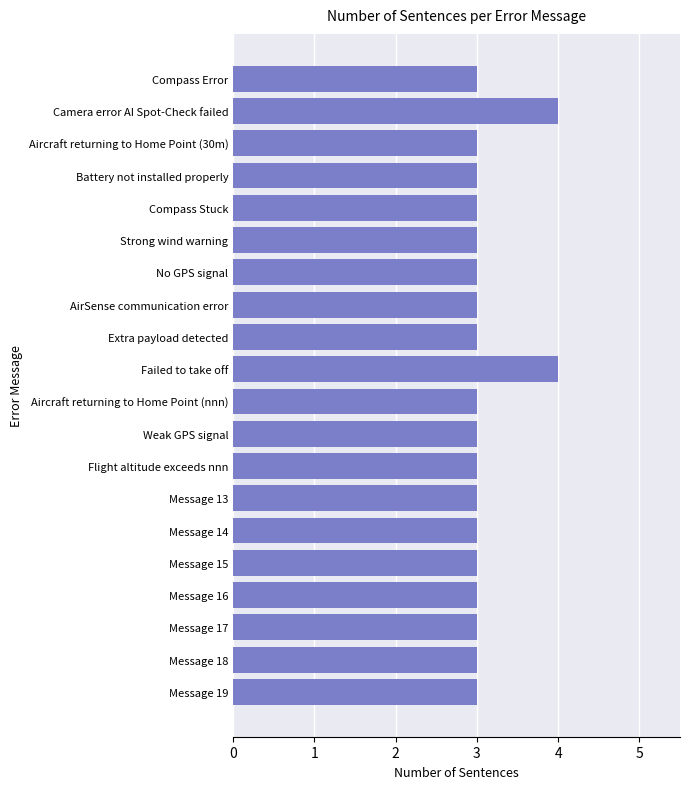

What position from the top is Message 19?

20